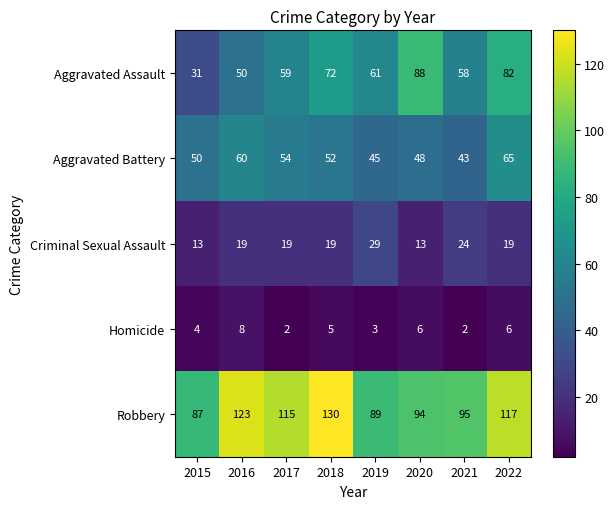

What is the sum of the Aggravated Assault values at 2022 and 2016?

132